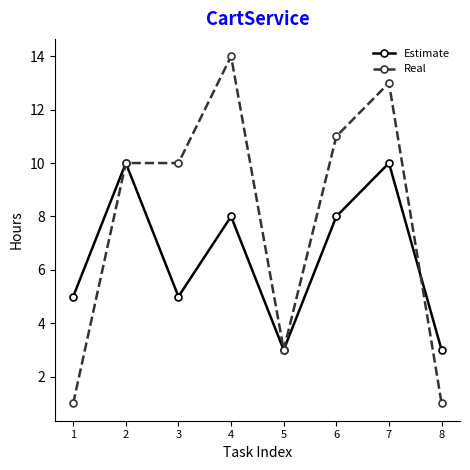

What is the maximum value for Estimate?

10